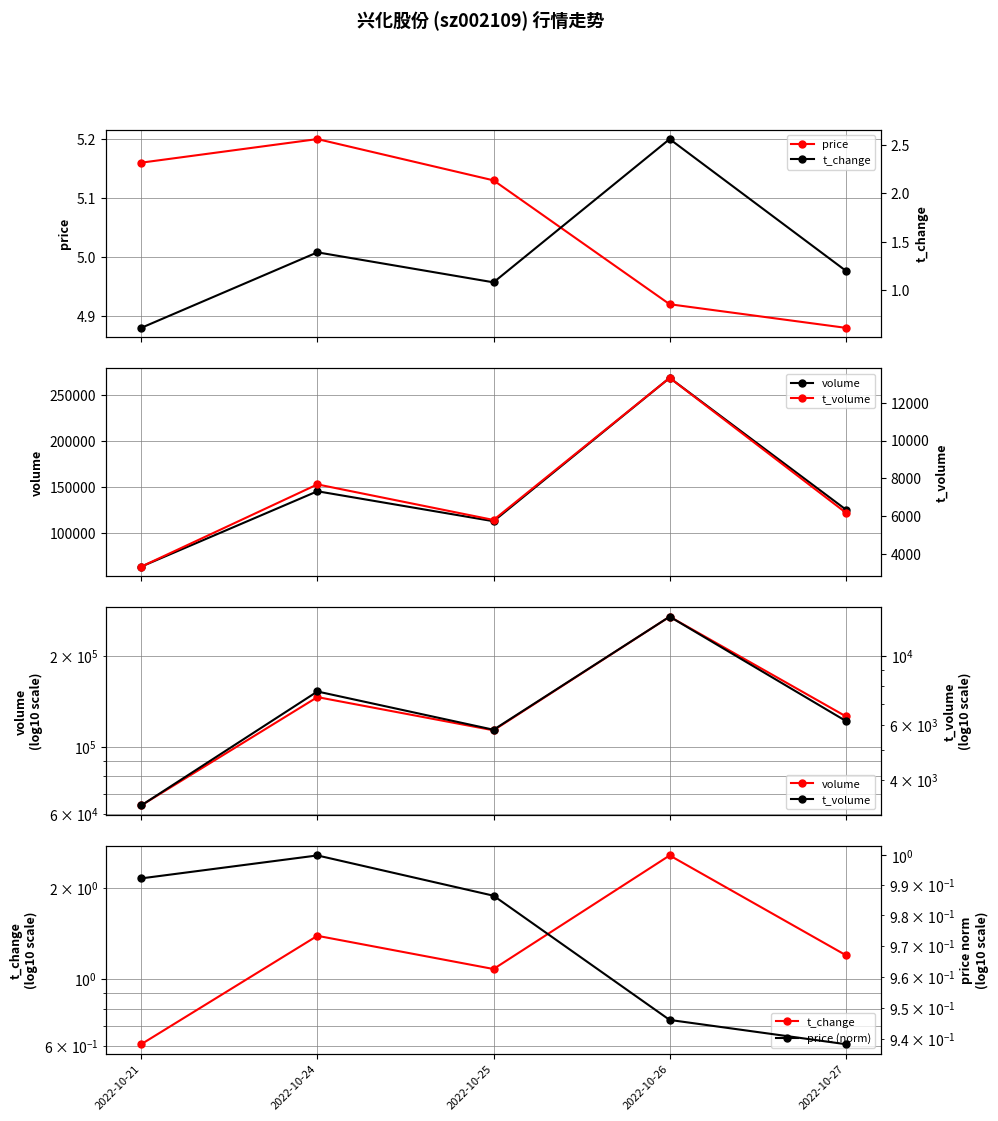

Between 2022-10-26 and 2022-10-27, which series saw the biggest shift?

volume